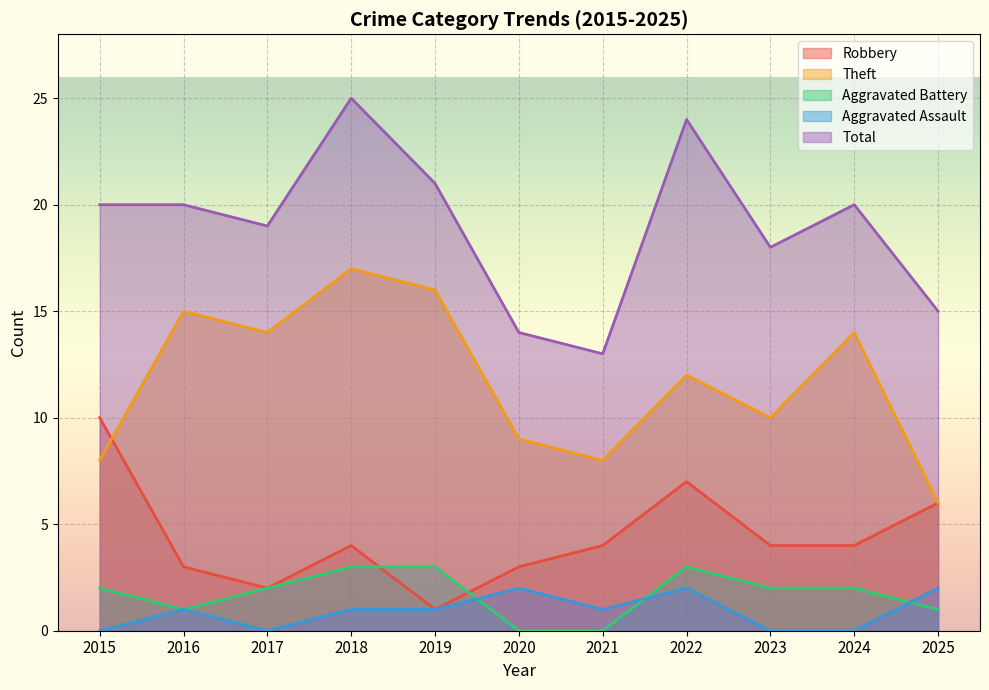

Which series has the widest spread of values?

Total